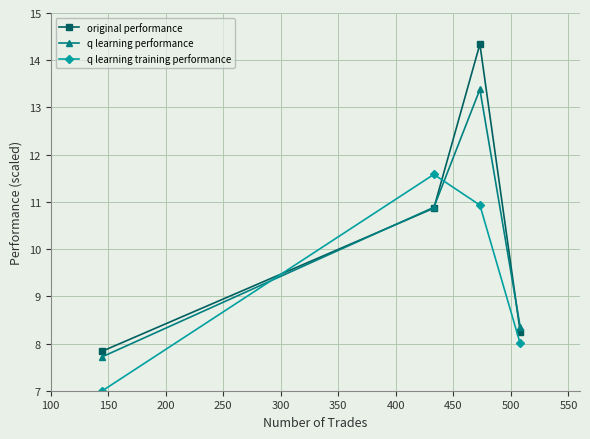

True or false: q learning performance and q learning training performance intersect in this chart.

True